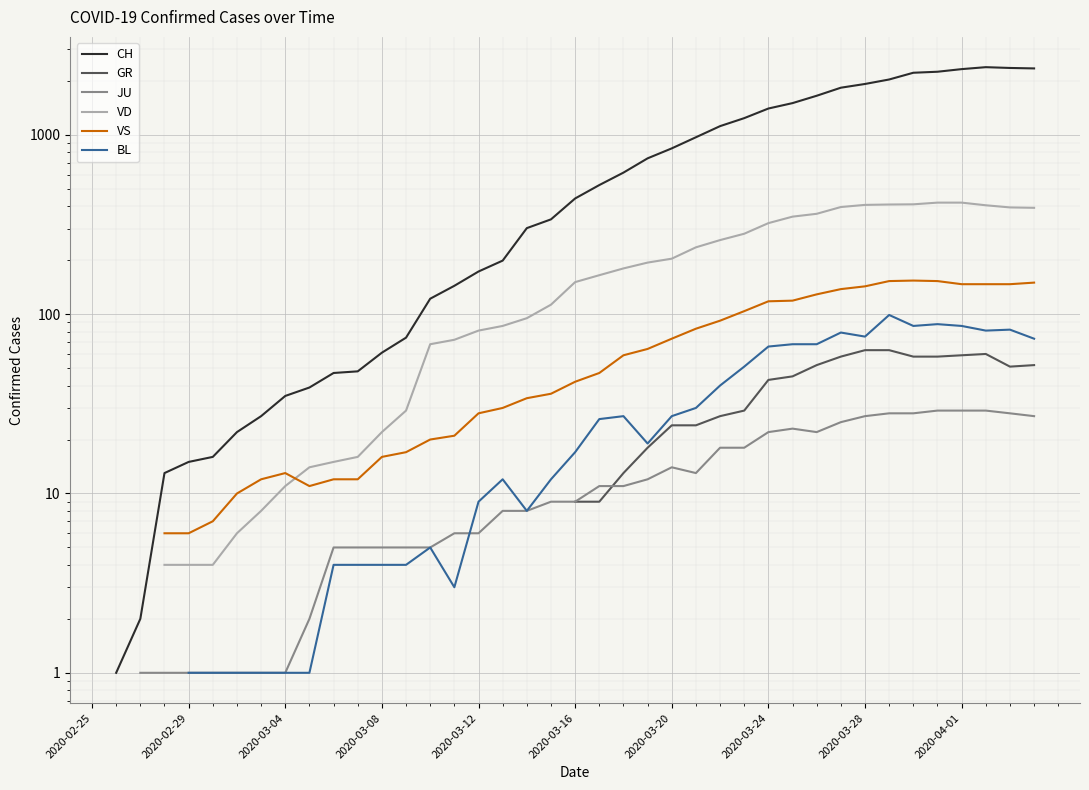

Count the number of data series in this chart.

6